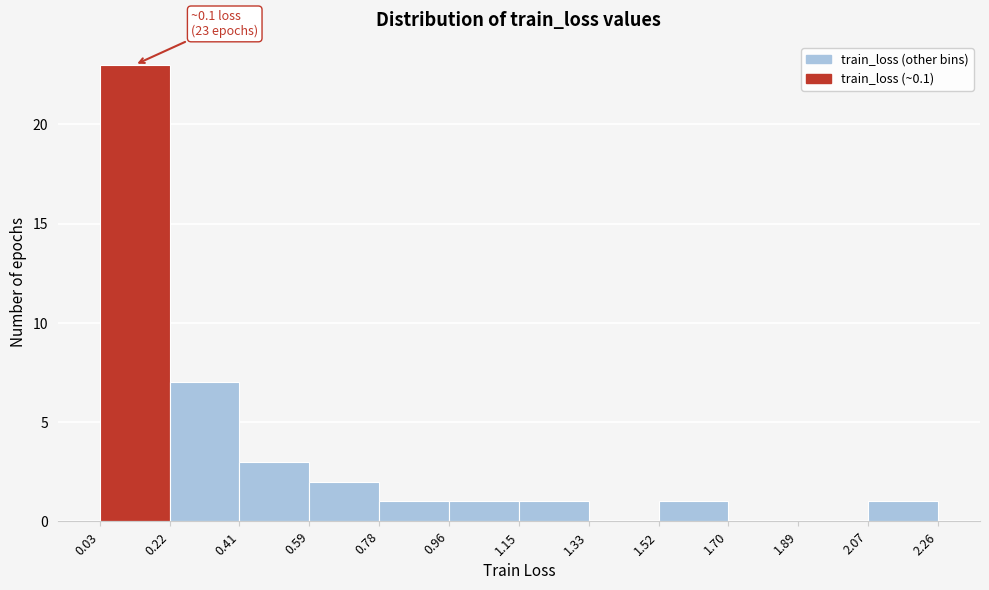

Over which range of the x-axis is the bar tallest?

0.03 to 0.22